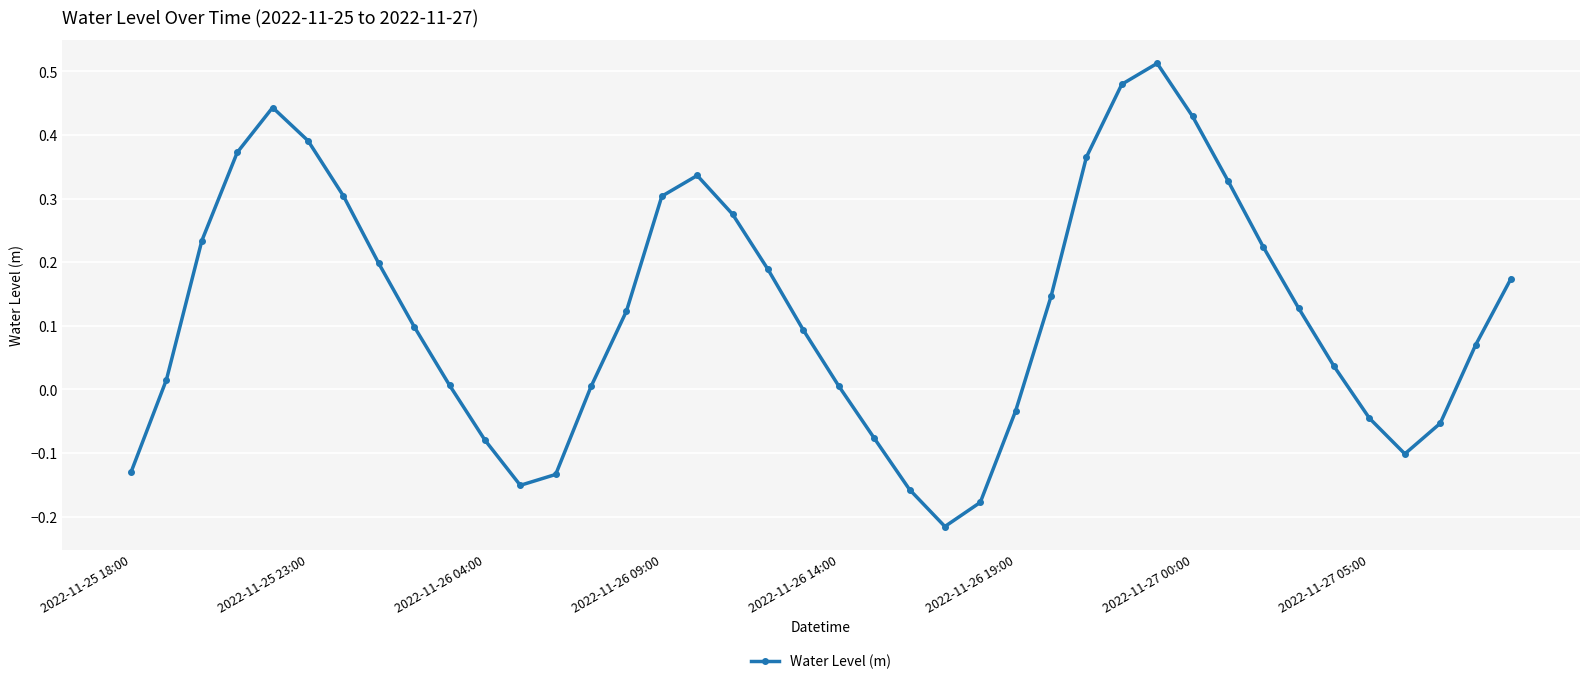

What is the sum of all values?

4.9